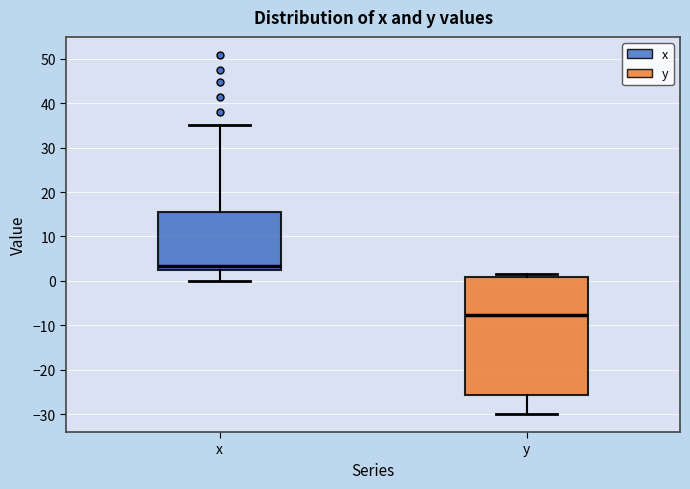

Reading left to right, read every box against the y-axis: the position of its median line, the range the box covers, and the ends of its whiskers. The values are not printed on the chart, so give them approximately, as read against the axis.

x: median 3, box 2 to 16, whiskers 0 to 35
y: median -8, box -26 to 1, whiskers -30 to 2